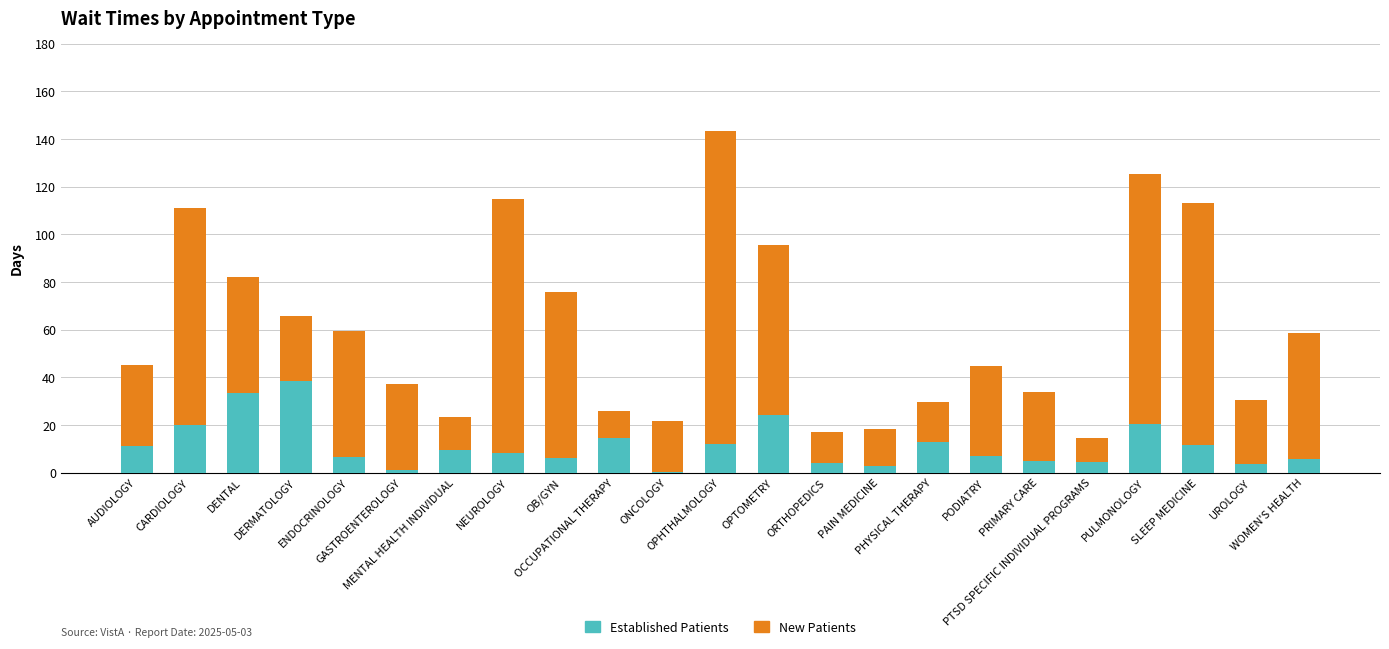

At which category is the sum across all series the highest?

OPHTHALMOLOGY